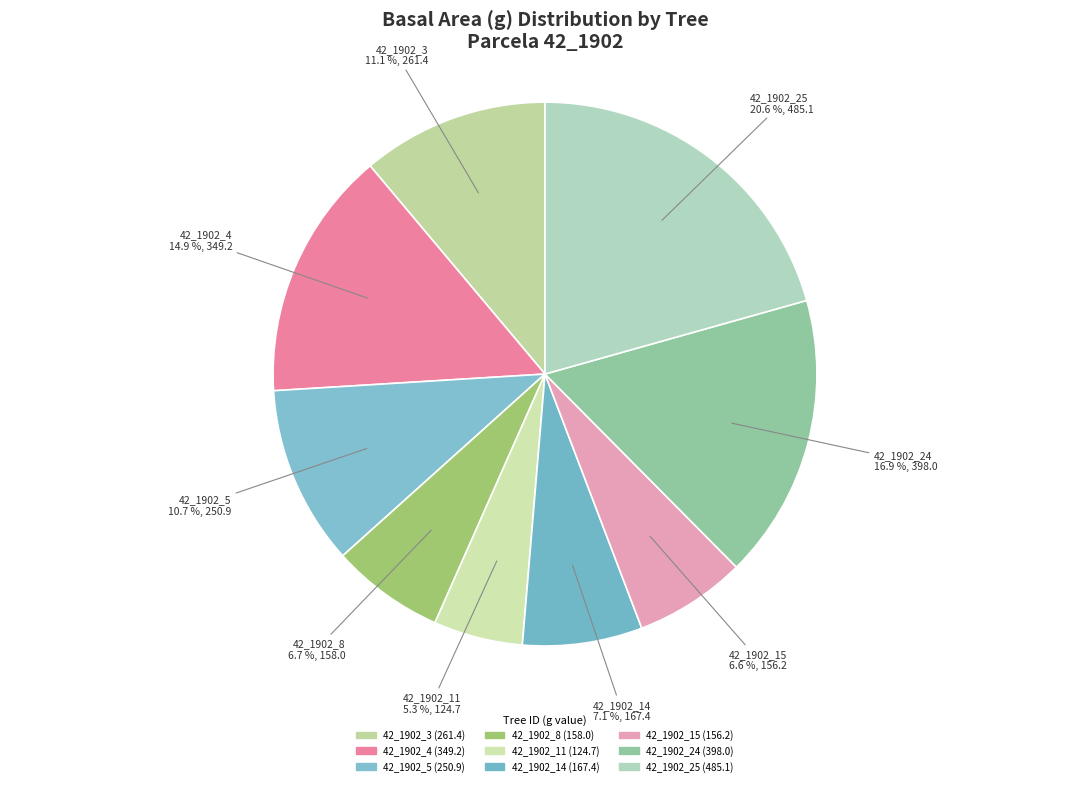

What is the change in value from 42_1902_4 to 42_1902_25?

+135.9